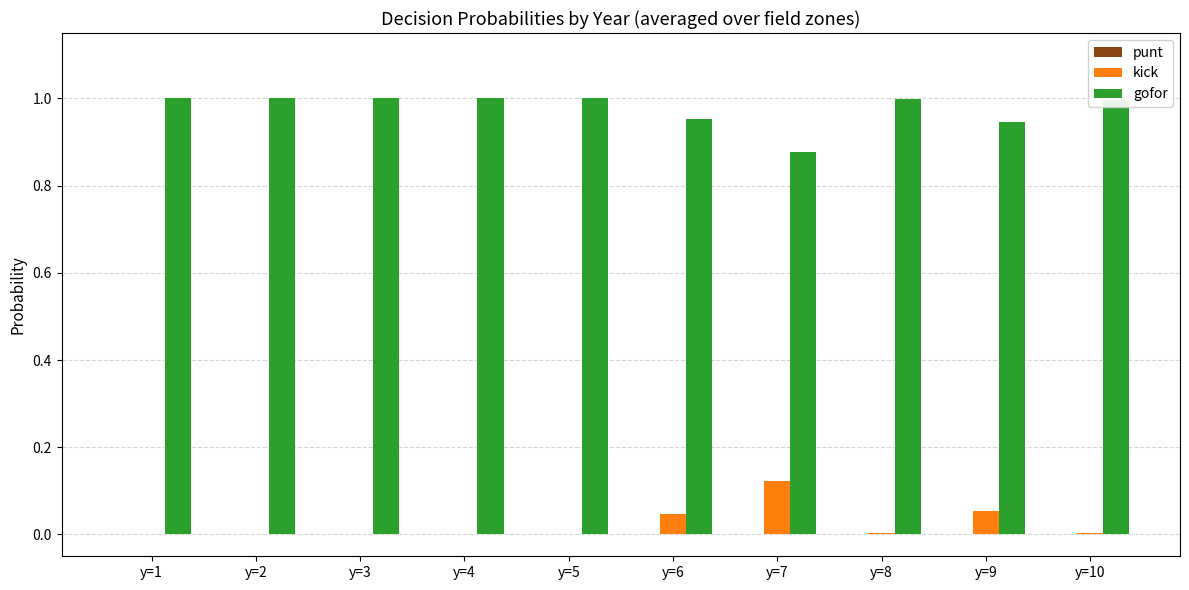

Is the value of kick at y=5 greater than the value of gofor at y=1?

No